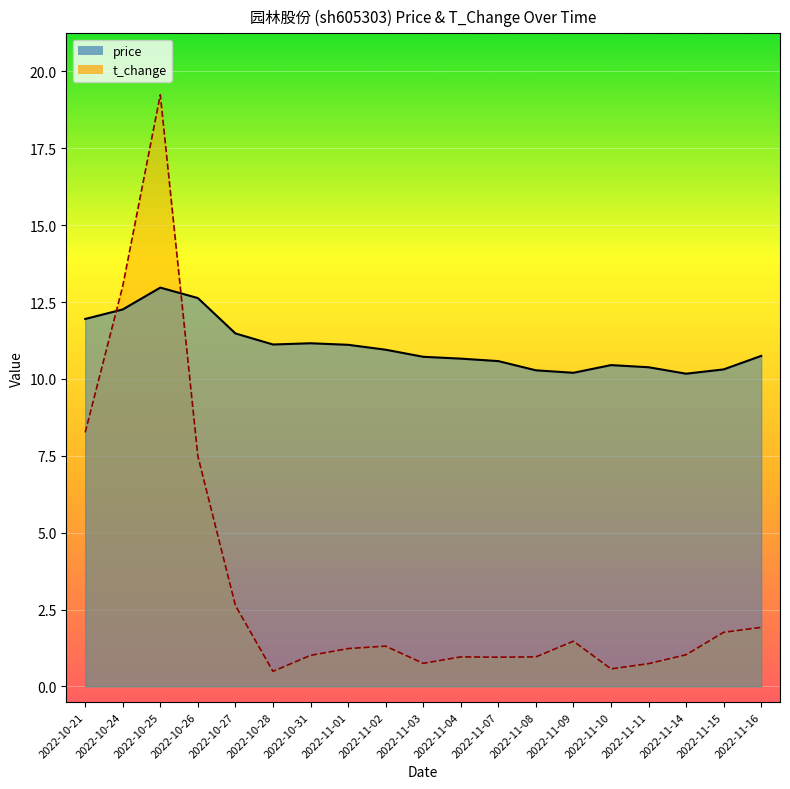

In price, how many points are higher than both neighbors (excluding endpoints)?

3